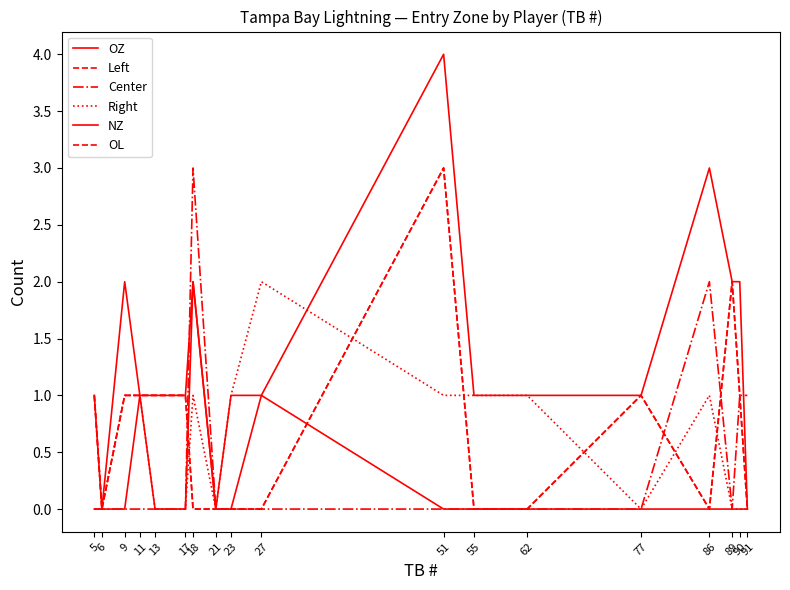

Which series has the largest total across all categories?

OZ